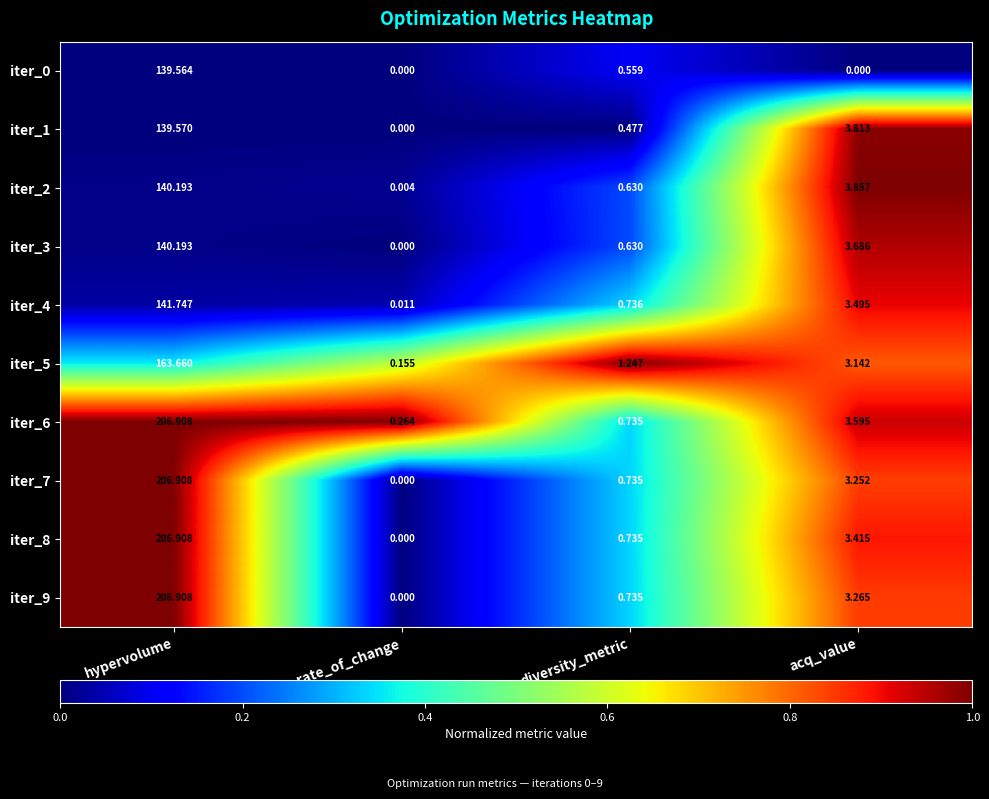

At which label is iter_7 closest to 103?

acq_value